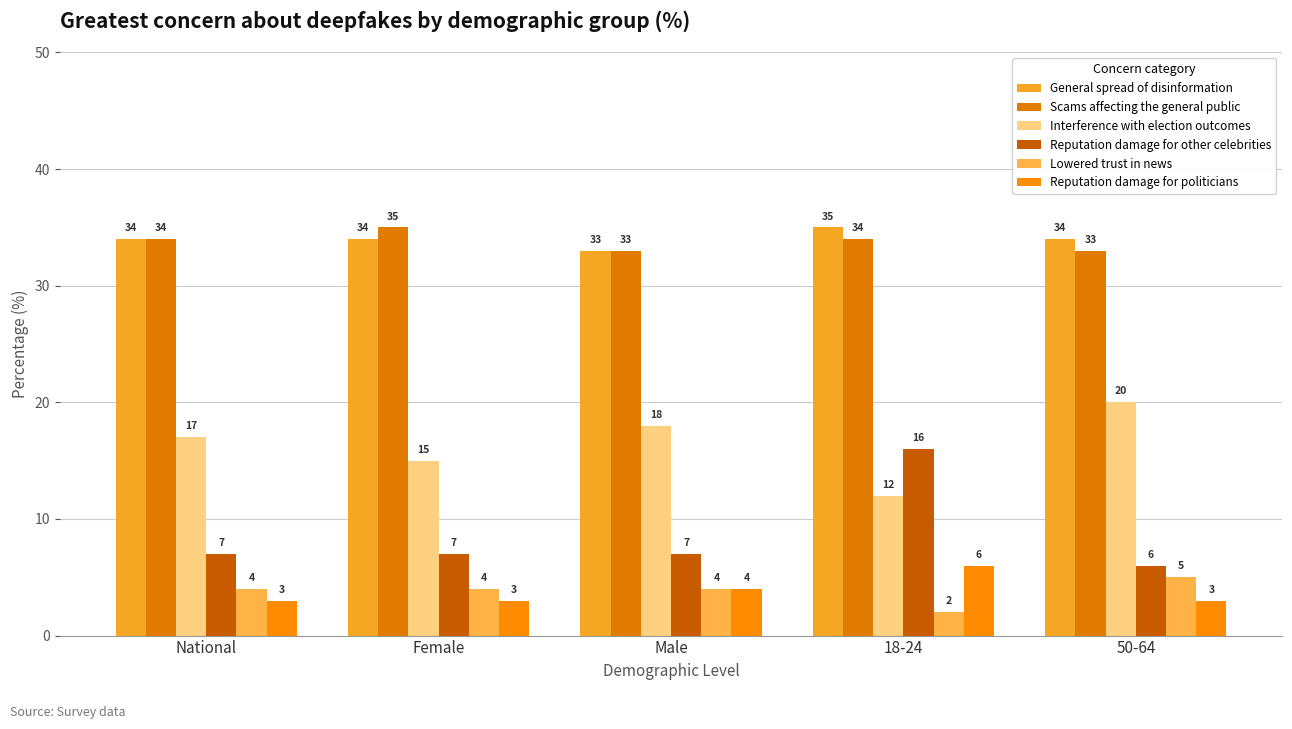

The value of Scams affecting the general public at 50-64 is 33. True or false?

True